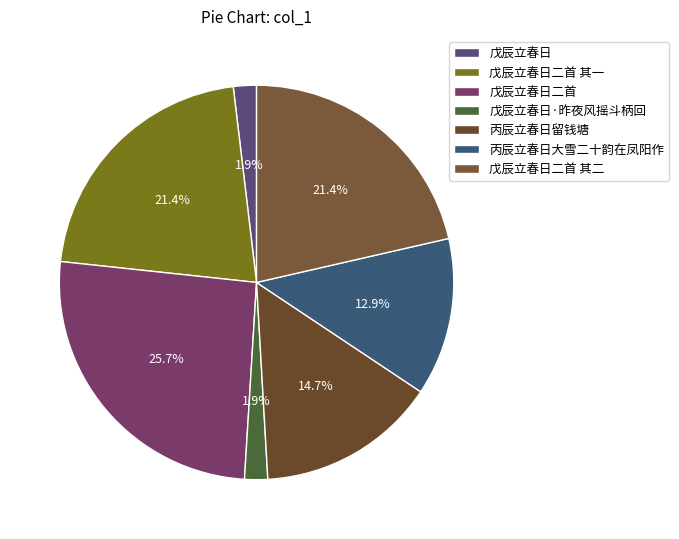

Does 戊辰立春日·昨夜风摇斗柄回 represent more than half of the total?

No